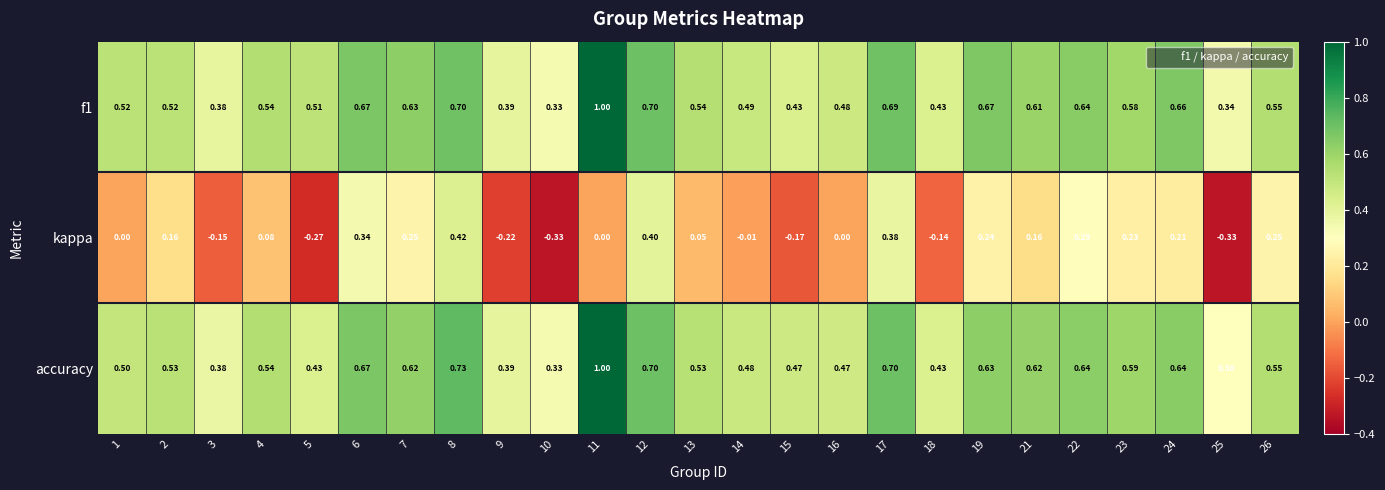

At how many categories does at least one series exceed 0?

25